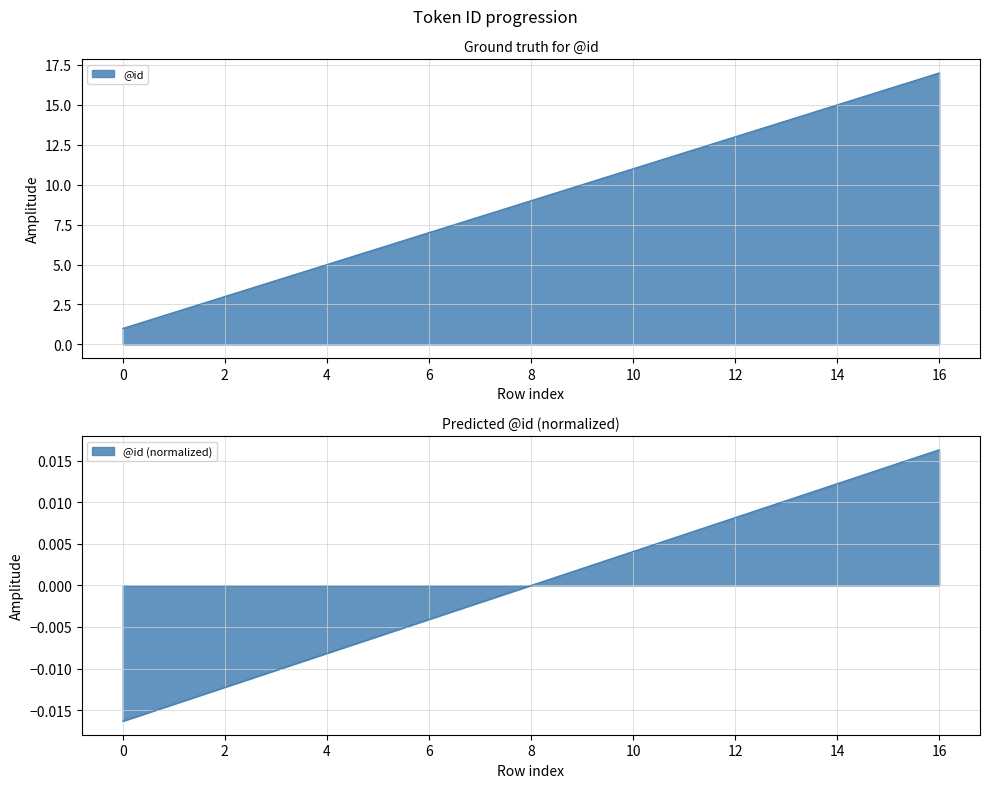

Reading left to right, what are all the values shown in this chart?

1	2	3	4	5	6	7	8	9	10	11	12	13	14	15	16	17